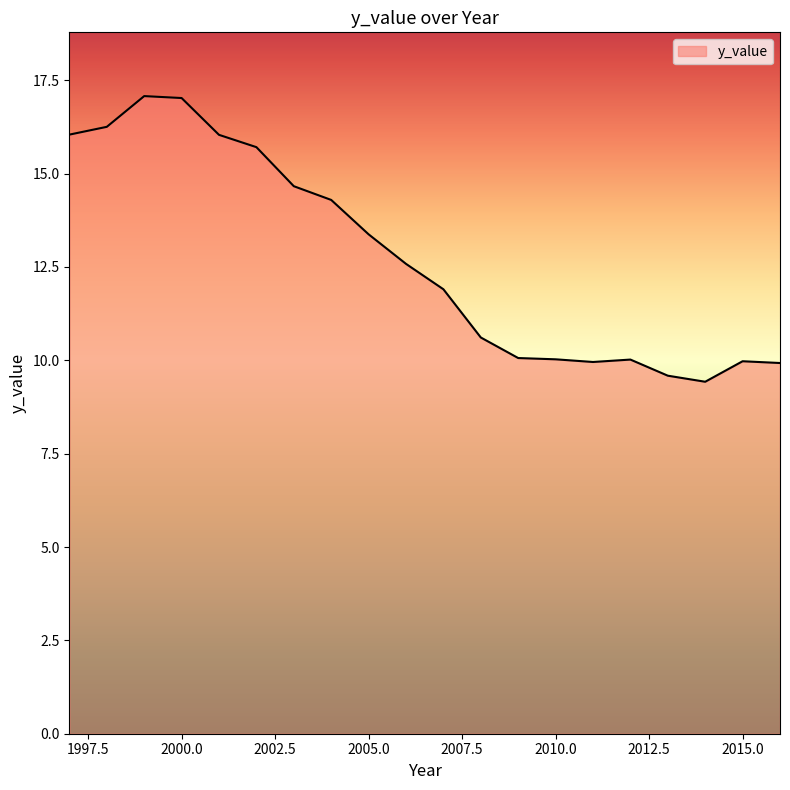

What is the greatest value displayed?

17.1